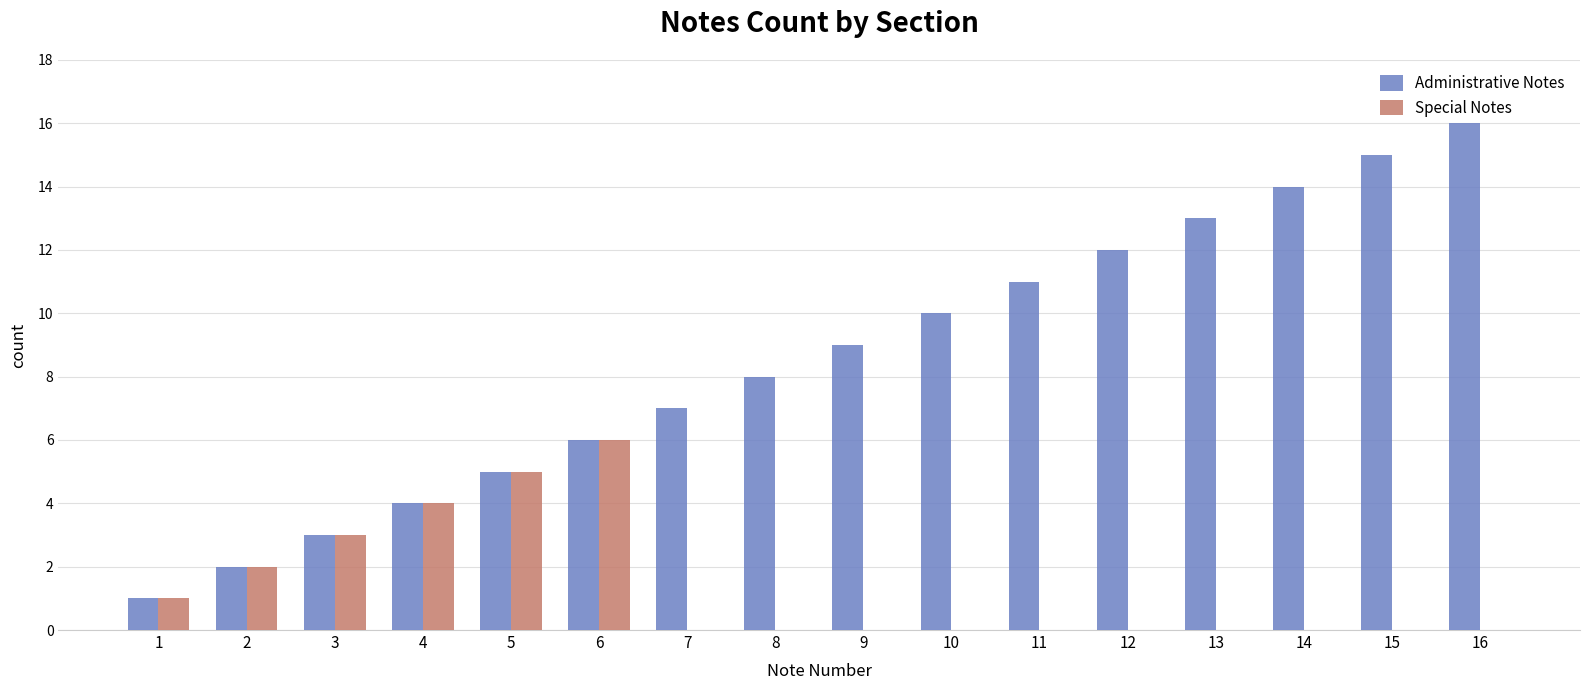

Reading right to left, extract all data points from this chart.

Administrative Notes: 16=16	15=15	14=14	13=13	12=12	11=11	10=10	9=9	8=8	7=7	6=6	5=5	4=4	3=3	2=2	1=1
Special Notes: 16=0	15=0	14=0	13=0	12=0	11=0	10=0	9=0	8=0	7=0	6=6	5=5	4=4	3=3	2=2	1=1